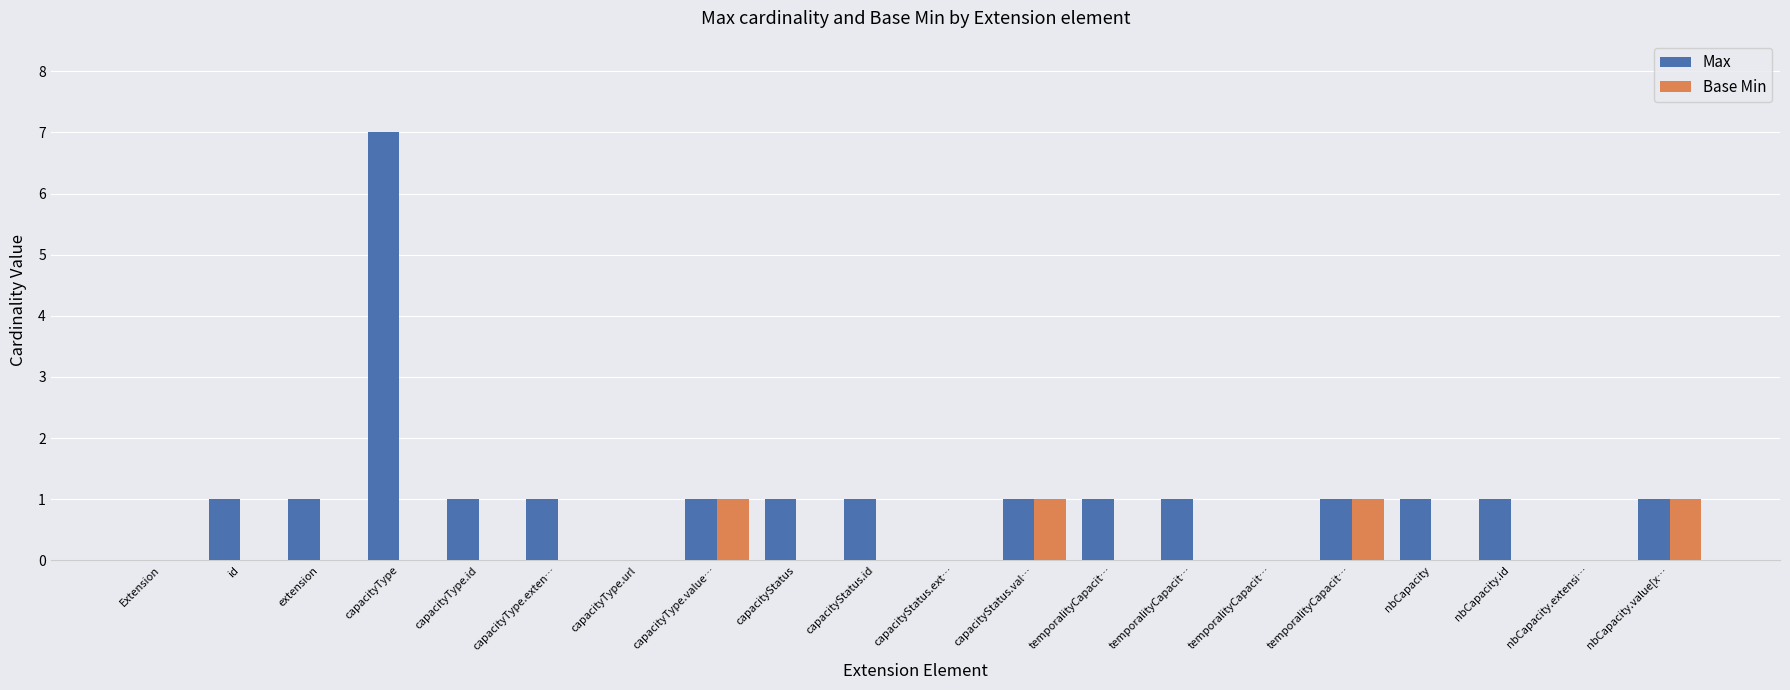

Count the number of categories in the chart.

20